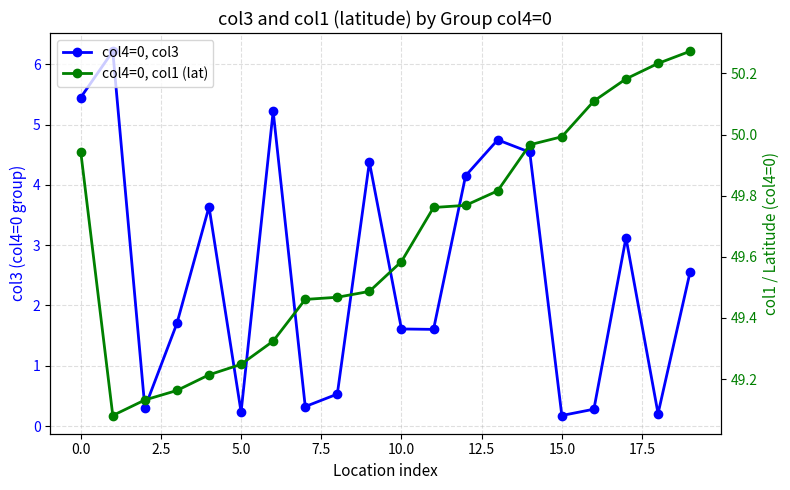

Which category has the highest value across all series?

19